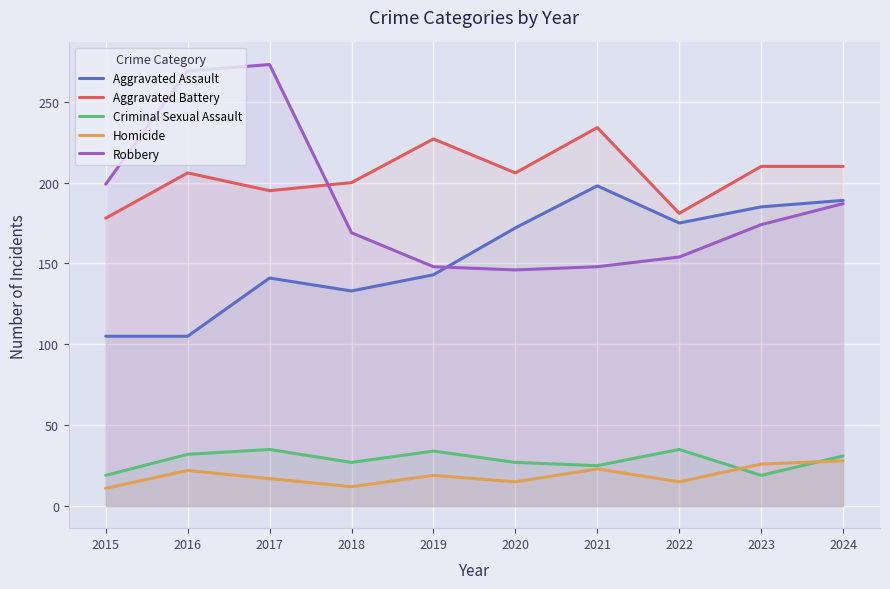

What is the sum of all Aggravated Assault values?

1546